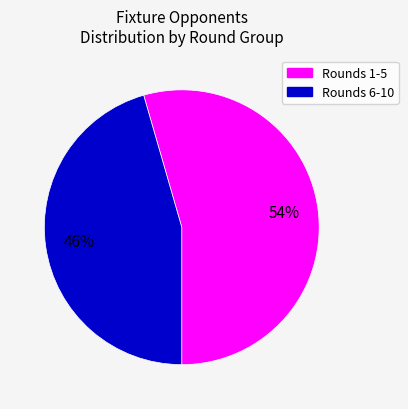

To the nearest percent, what is the average slice percentage?

50%